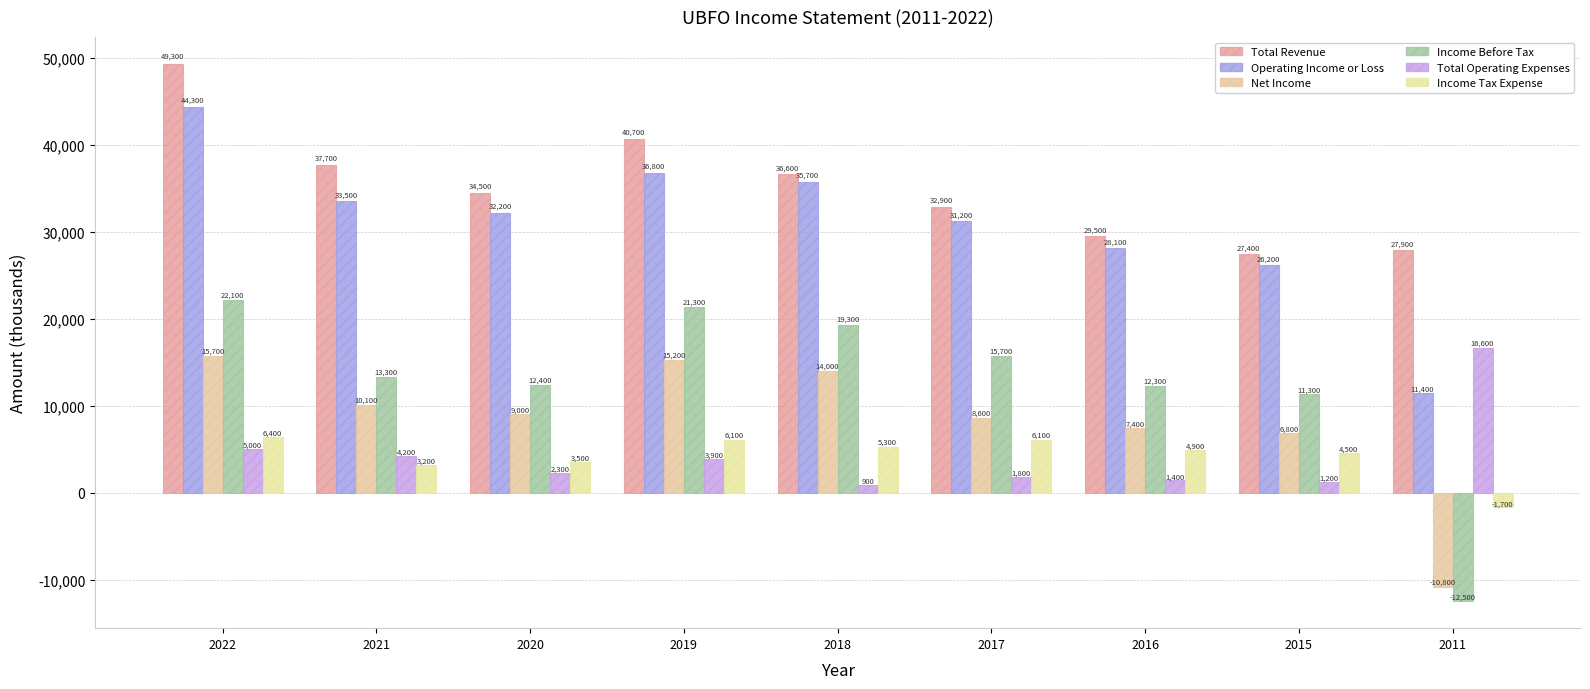

How many values in the Income Tax Expense series are below 4900?

4